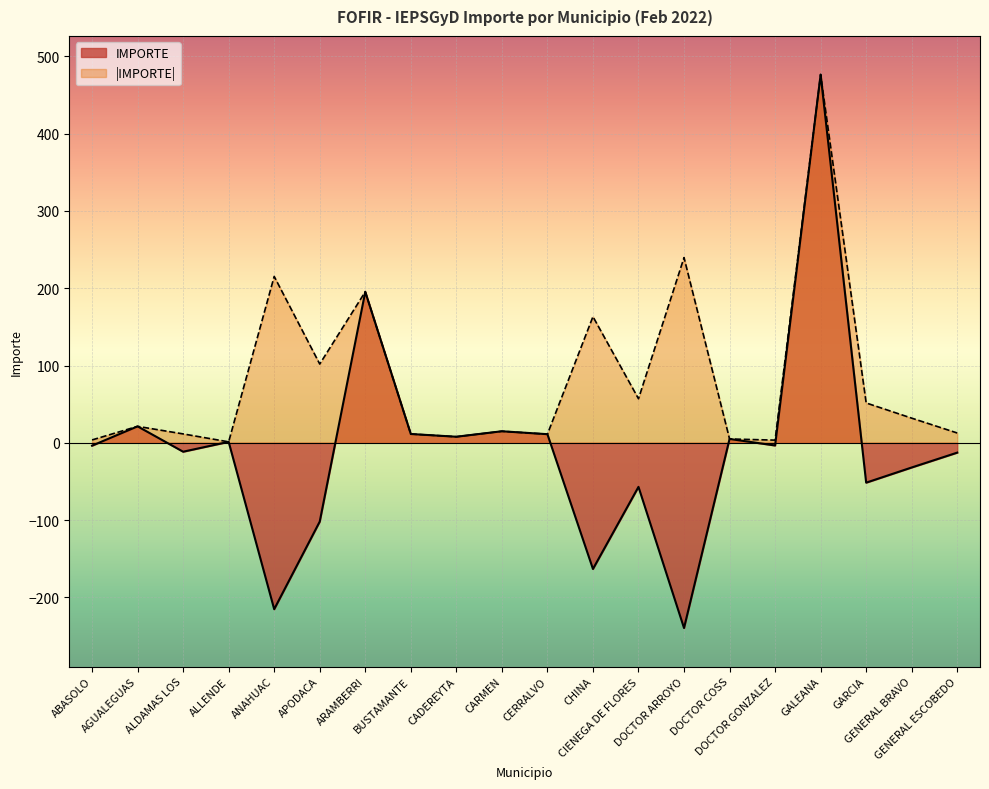

At DOCTOR COSS, list the series in order from smallest to largest.

IMPORTE, IMPORTE_ABS